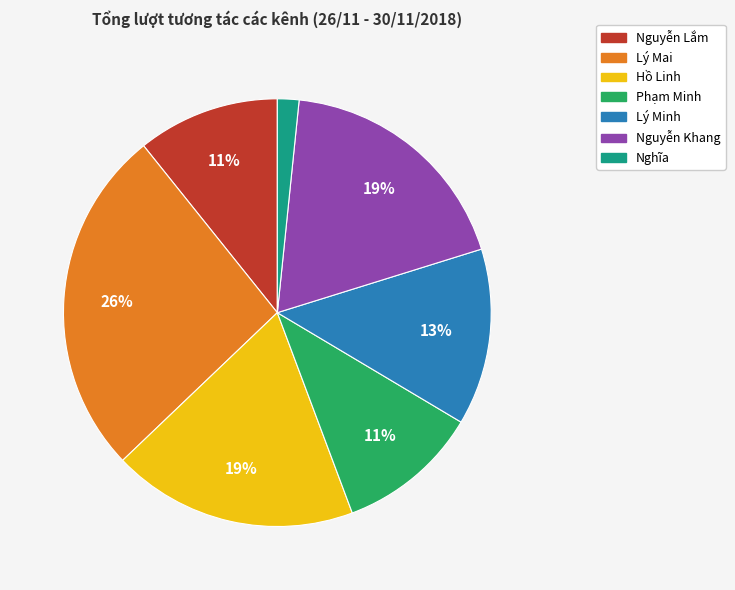

Is it true that Nguyễn Lắm is 1% of the pie?

False